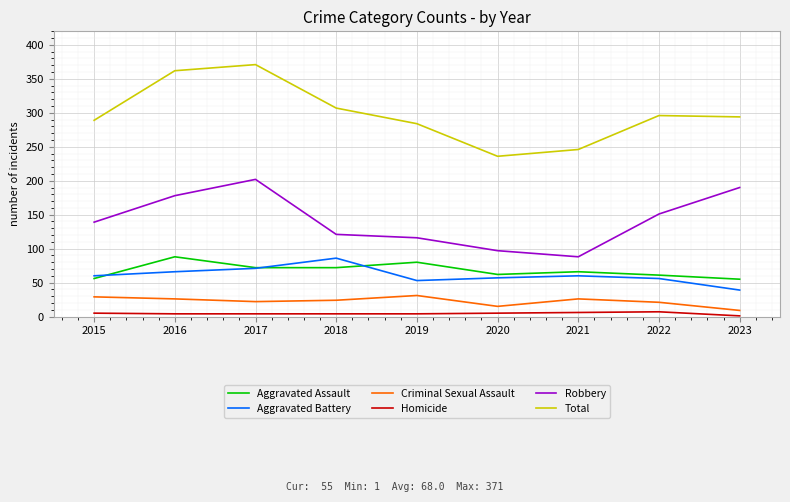

Is the value of Total at 2015 greater than the value of Criminal Sexual Assault at 2017?

Yes